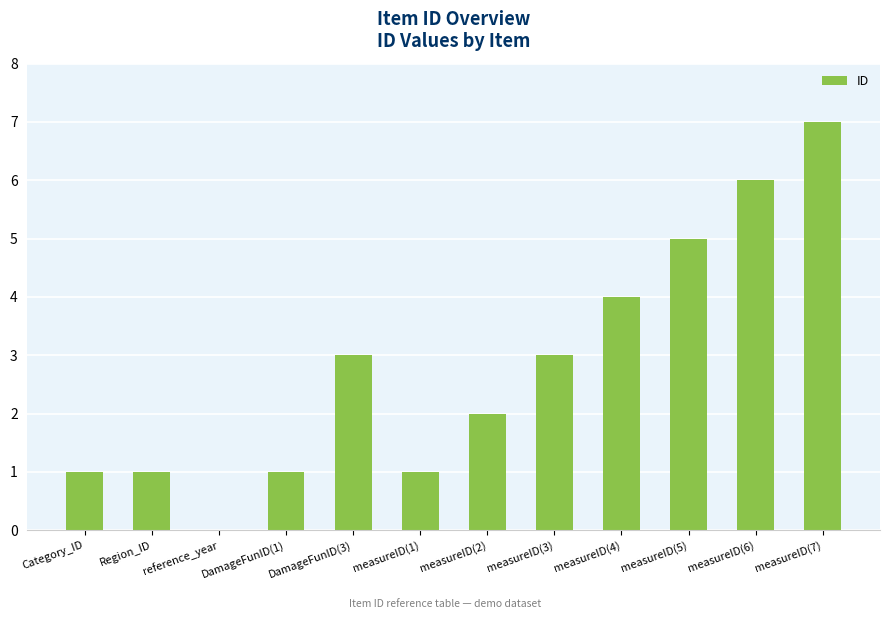

What is the sum of all values?

34